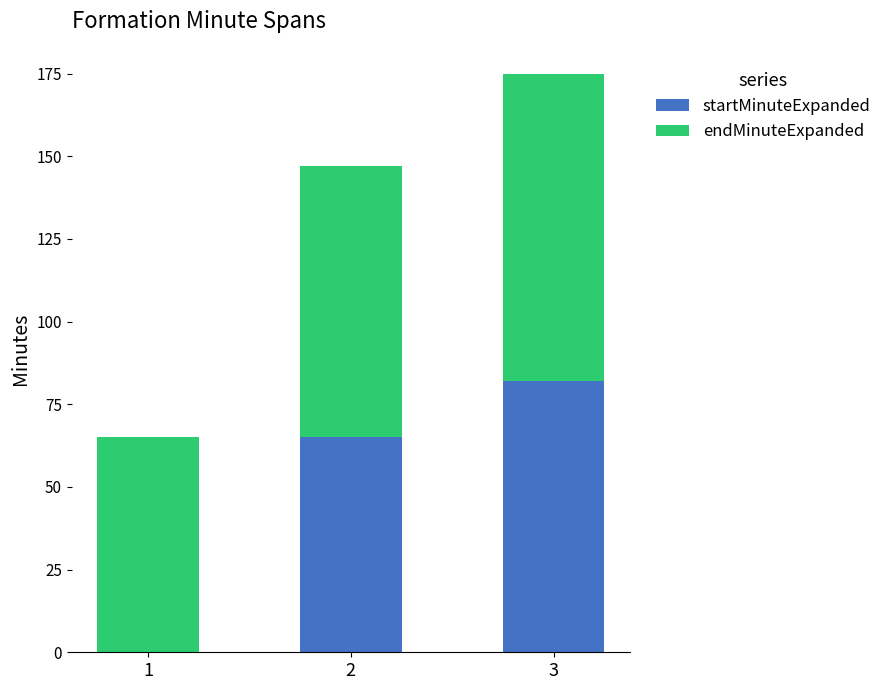

Reading left to right, list the values for the startMinuteExpanded series.

1=0	2=65	3=82